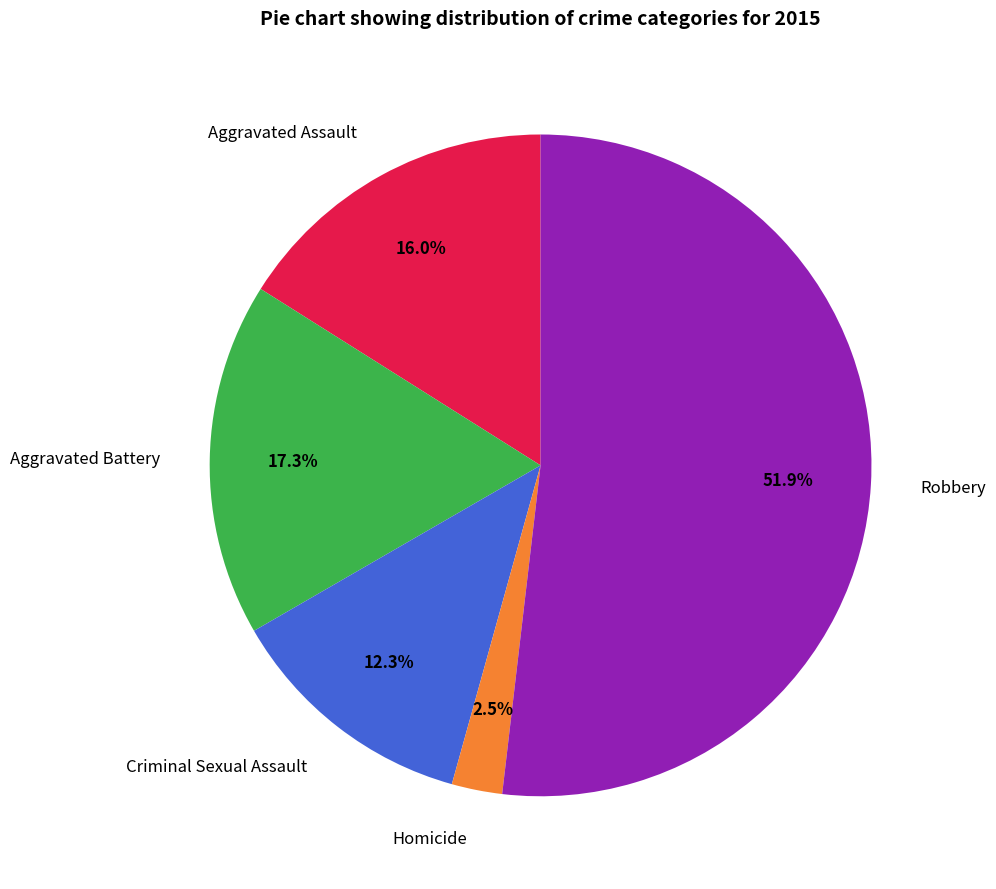

True or false: Criminal Sexual Assault accounts for 19% of the total.

False